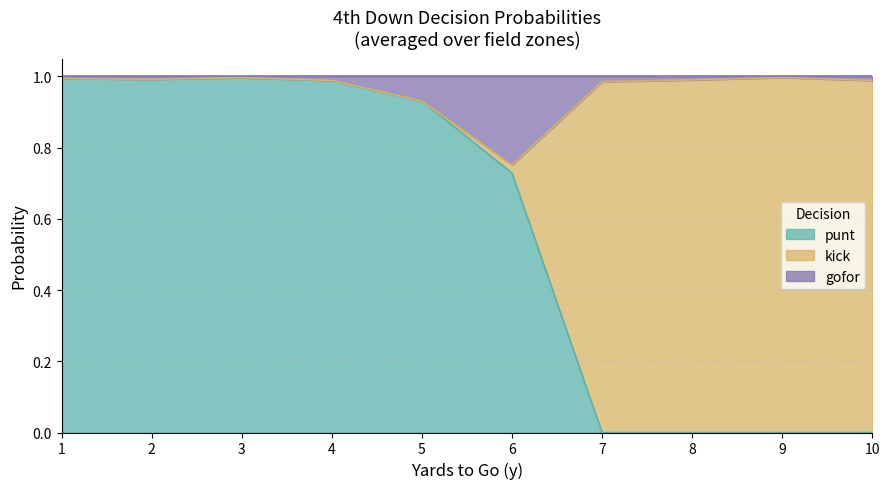

The value of punt at 7 is 0.4. True or false?

False